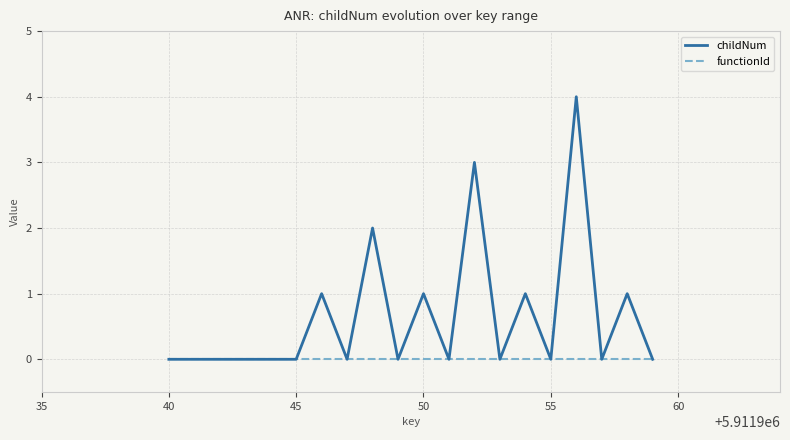

Which series has the largest range (max minus min)?

childNum